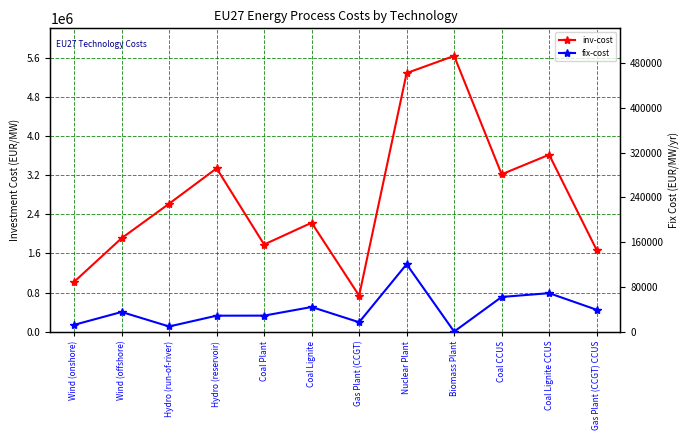

What is the label of the 1st point from the left?

Wind (onshore)